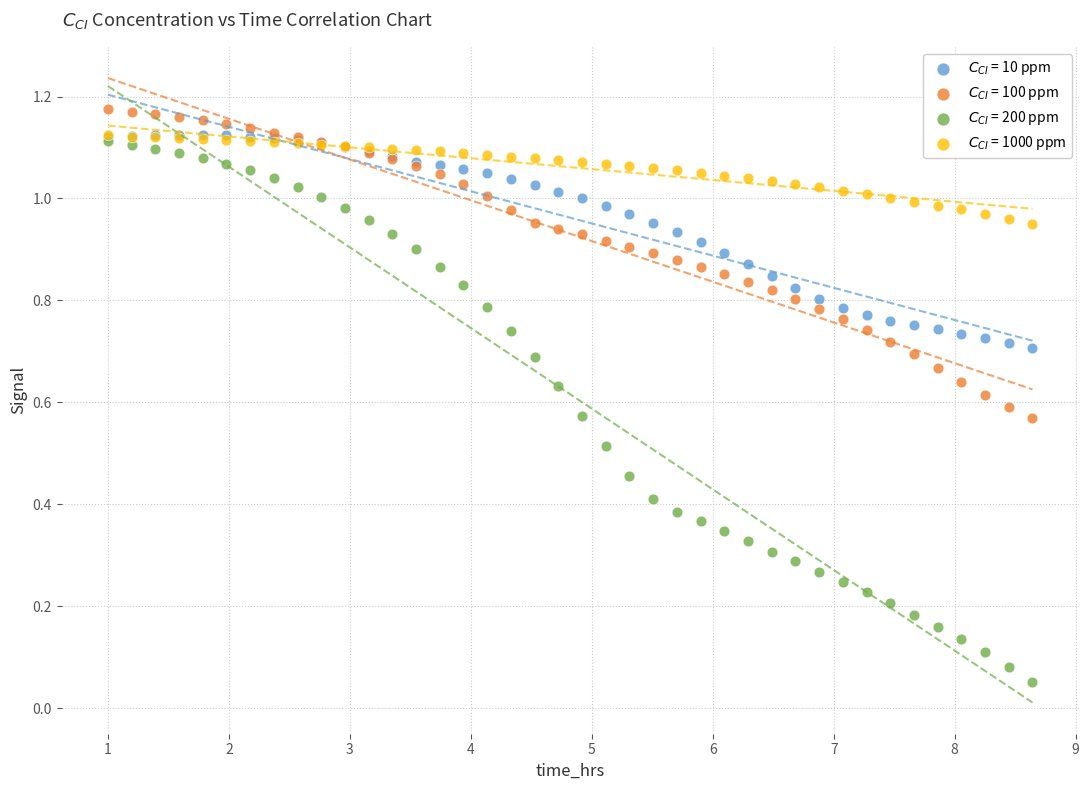

Which series has the widest spread of Y values?

$C_{CI}$ = 200 ppm